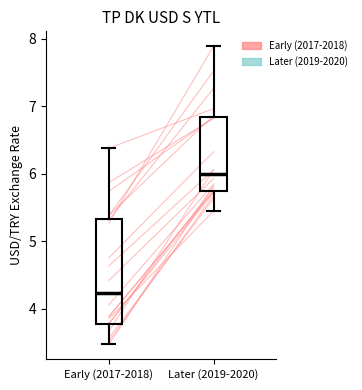

Reading left to right, read every box against the y-axis: the position of its median line, the range the box covers, and the ends of its whiskers. The values are not printed on the chart, so give them approximately, as read against the axis.

Early (2017-2018): median 4.2, box 3.8 to 5.3, whiskers 3.5 to 6.4
Later (2019-2020): median 6.0, box 5.7 to 6.8, whiskers 5.5 to 7.9